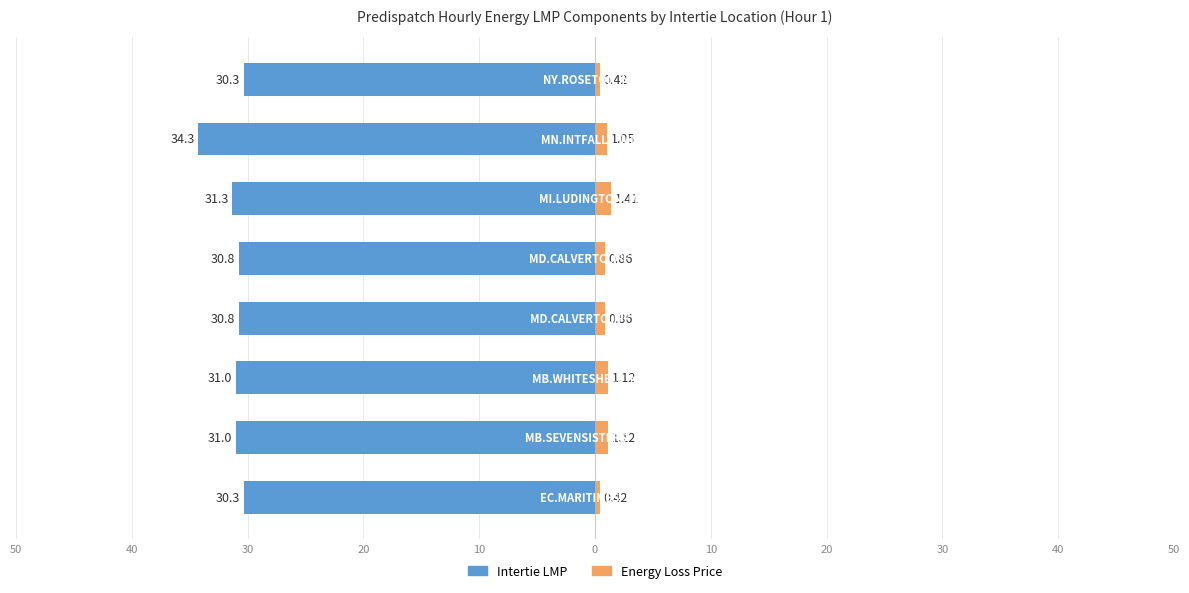

At 40, list the series in order from largest to smallest.

Energy Loss Price, Intertie LMP